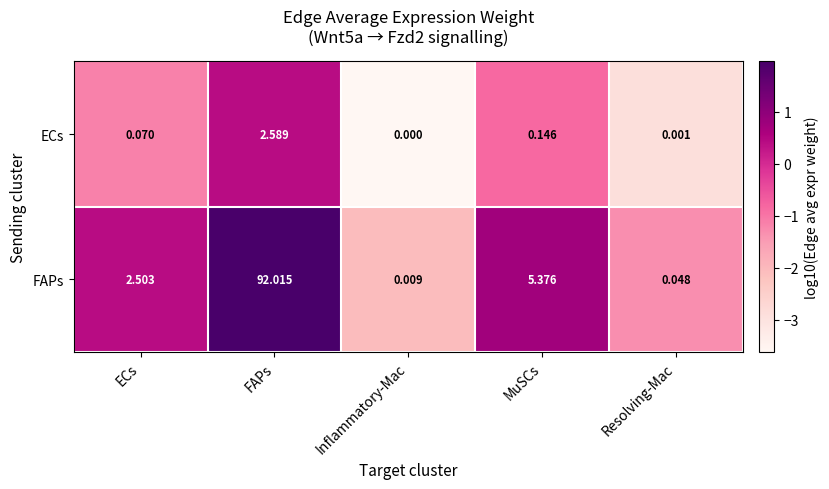

How many categories are shown in the chart?

5